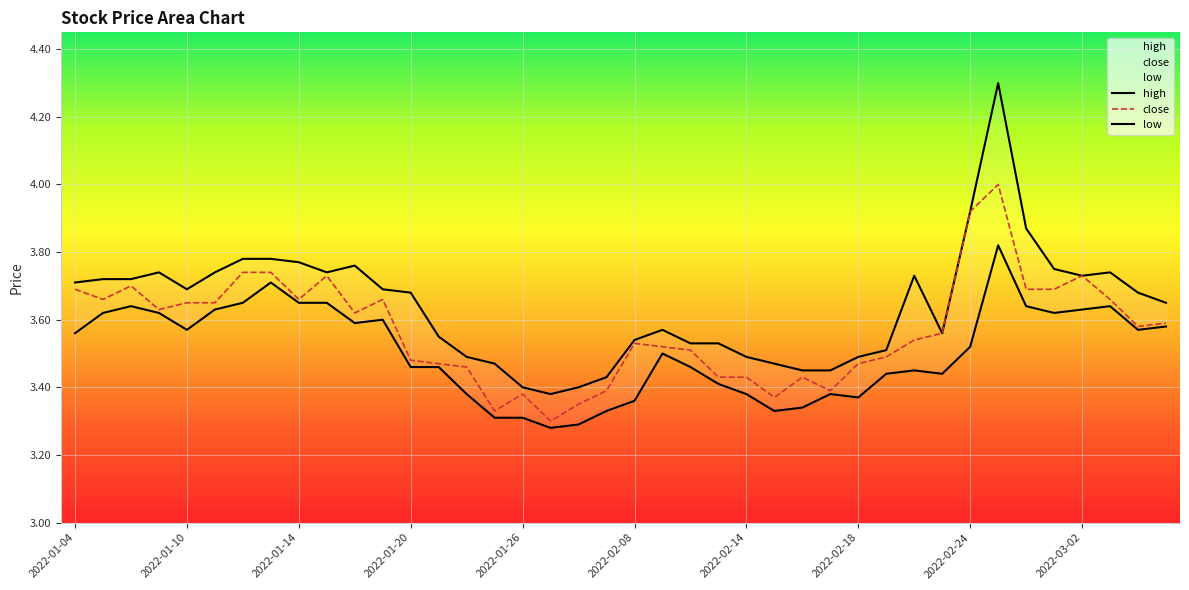

Which series has the largest range (max minus min)?

high